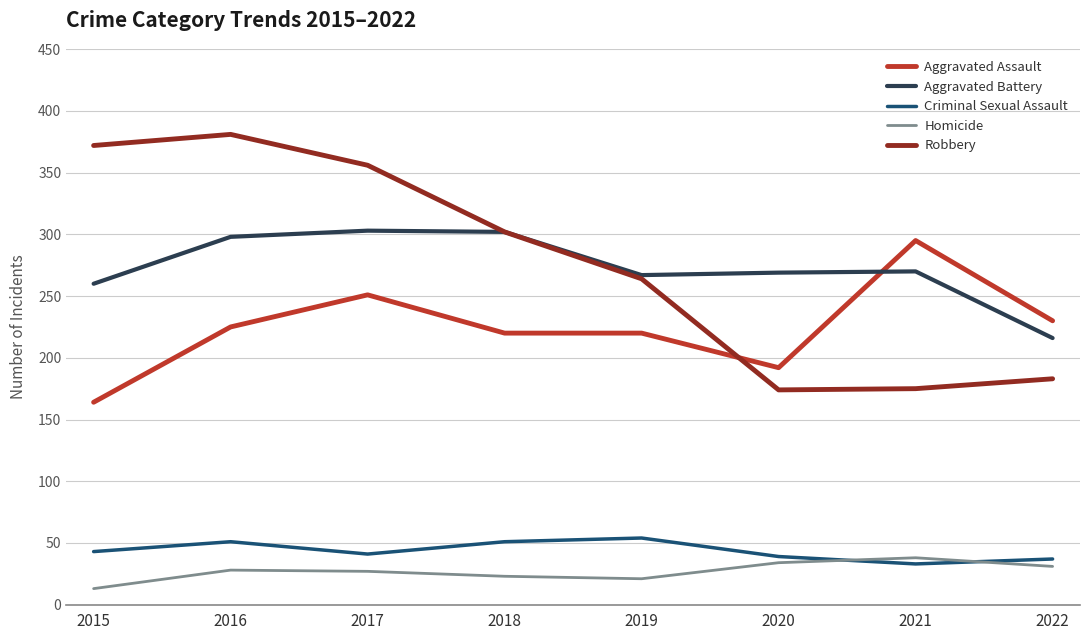

What is the total value across all series at 2015?

852